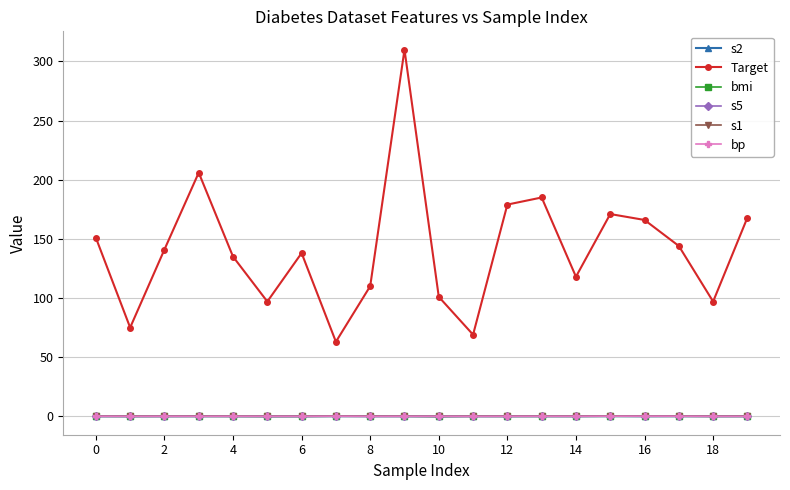

Which series has the largest total across all categories?

Target